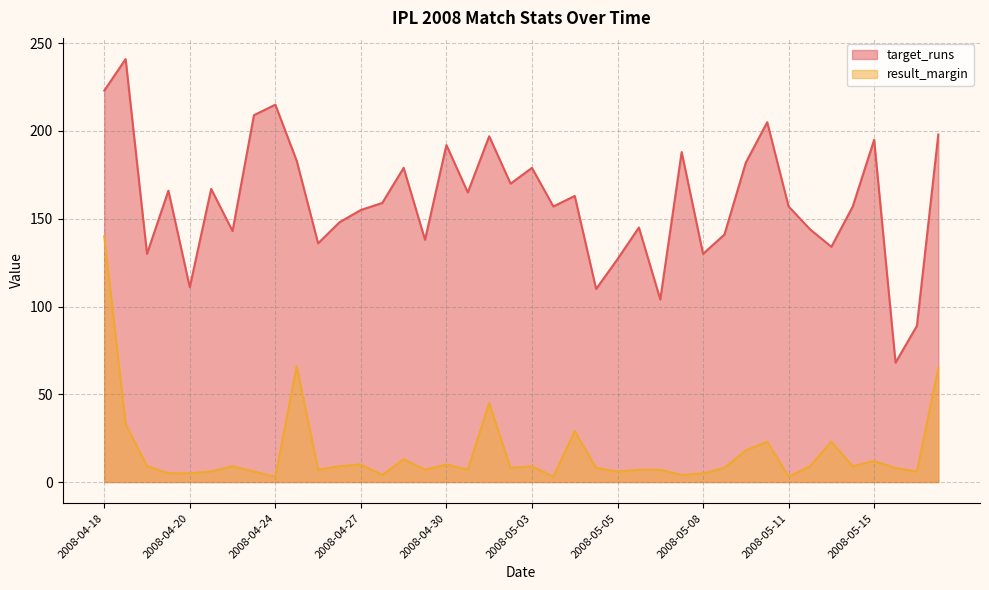

How many data points does each series have?

40